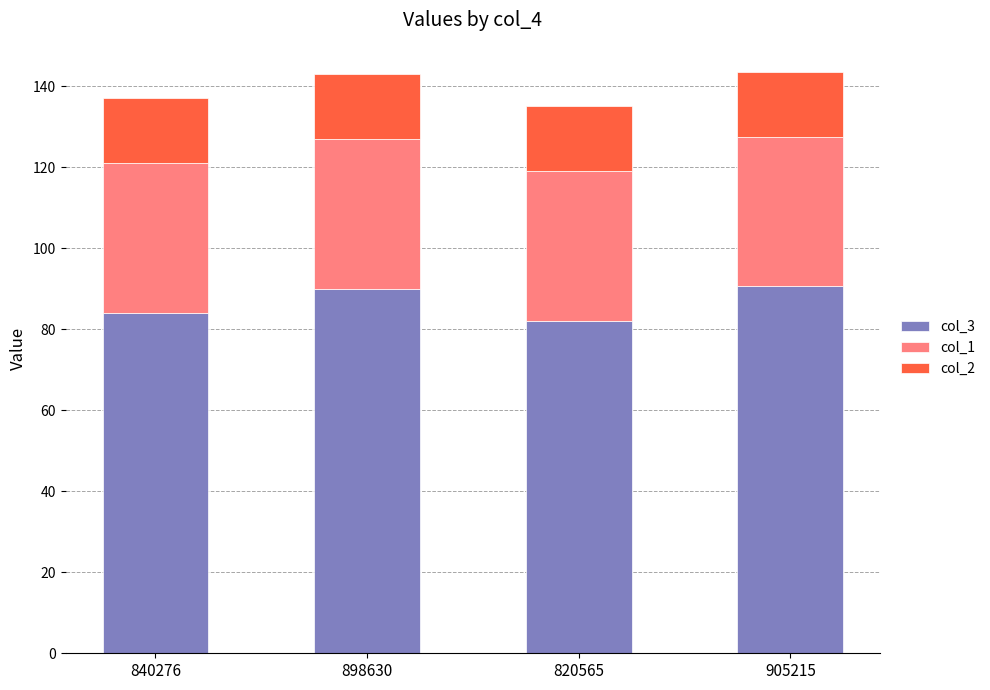

What is the total value across all series at 905215?

143.5